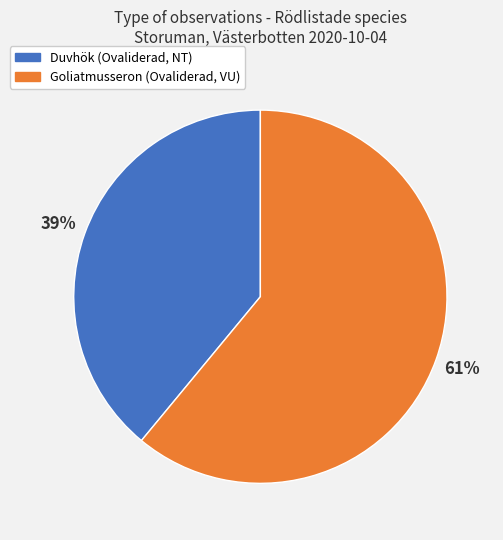

Which slice is the largest?

Goliatmusseron (Ovaliderad, VU)